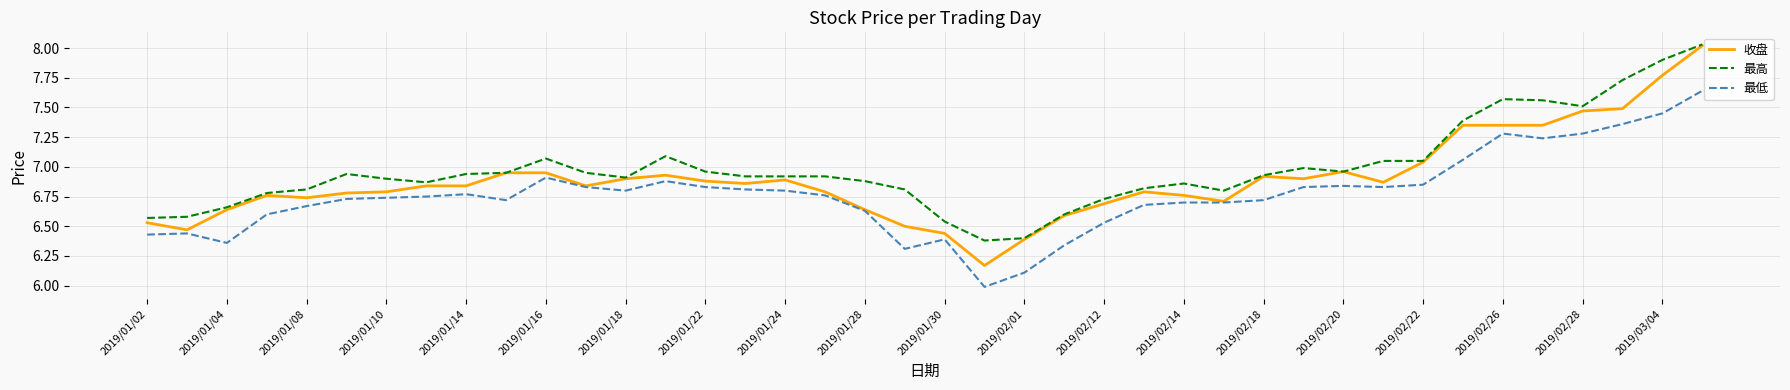

Which series has the widest spread of values?

收盘